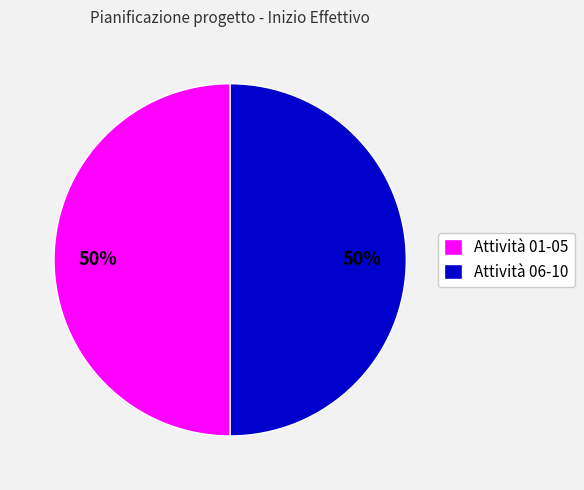

To the nearest percent, what is the difference between the largest and smallest slice percentages?

0%